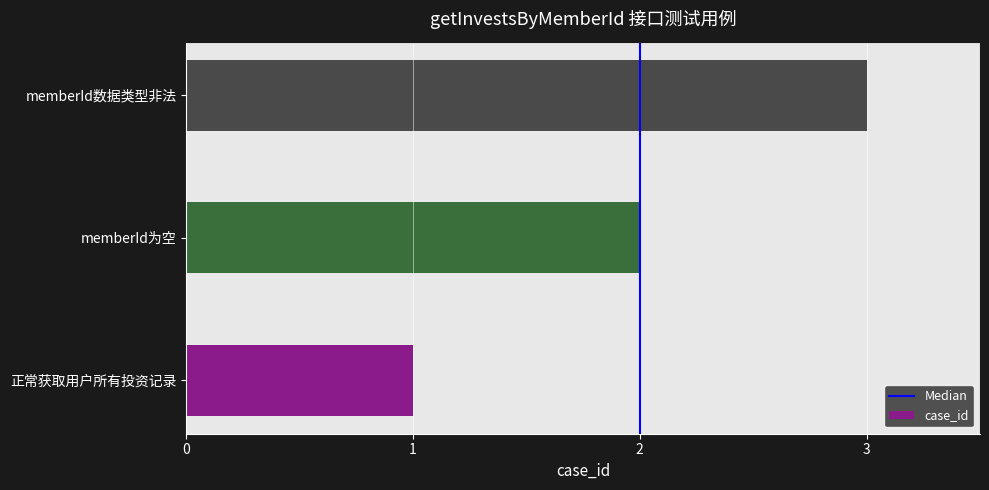

Does the chart contain stacked bars?

No